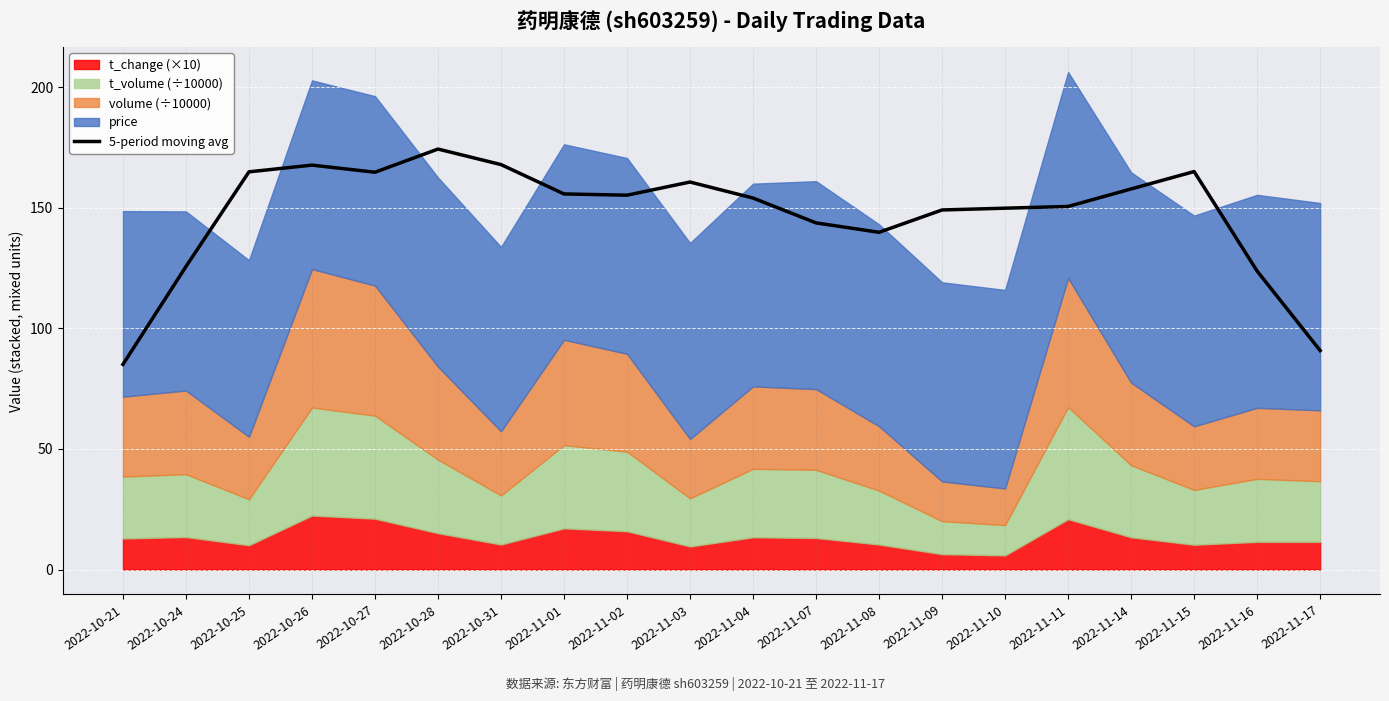

What is the greatest value displayed?

174.3